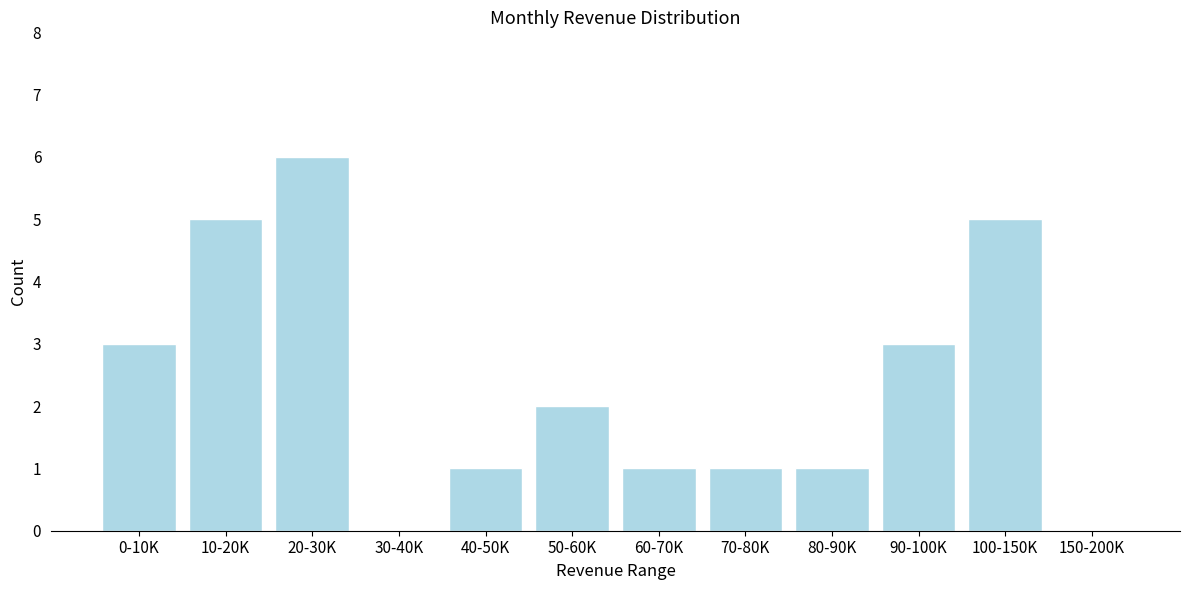

Reading left to right, list all the values displayed in this chart.

0-10K=3	10-20K=5	20-30K=6	30-40K=0	40-50K=1	50-60K=2	60-70K=1	70-80K=1	80-90K=1	90-100K=3	100-150K=5	150-200K=0